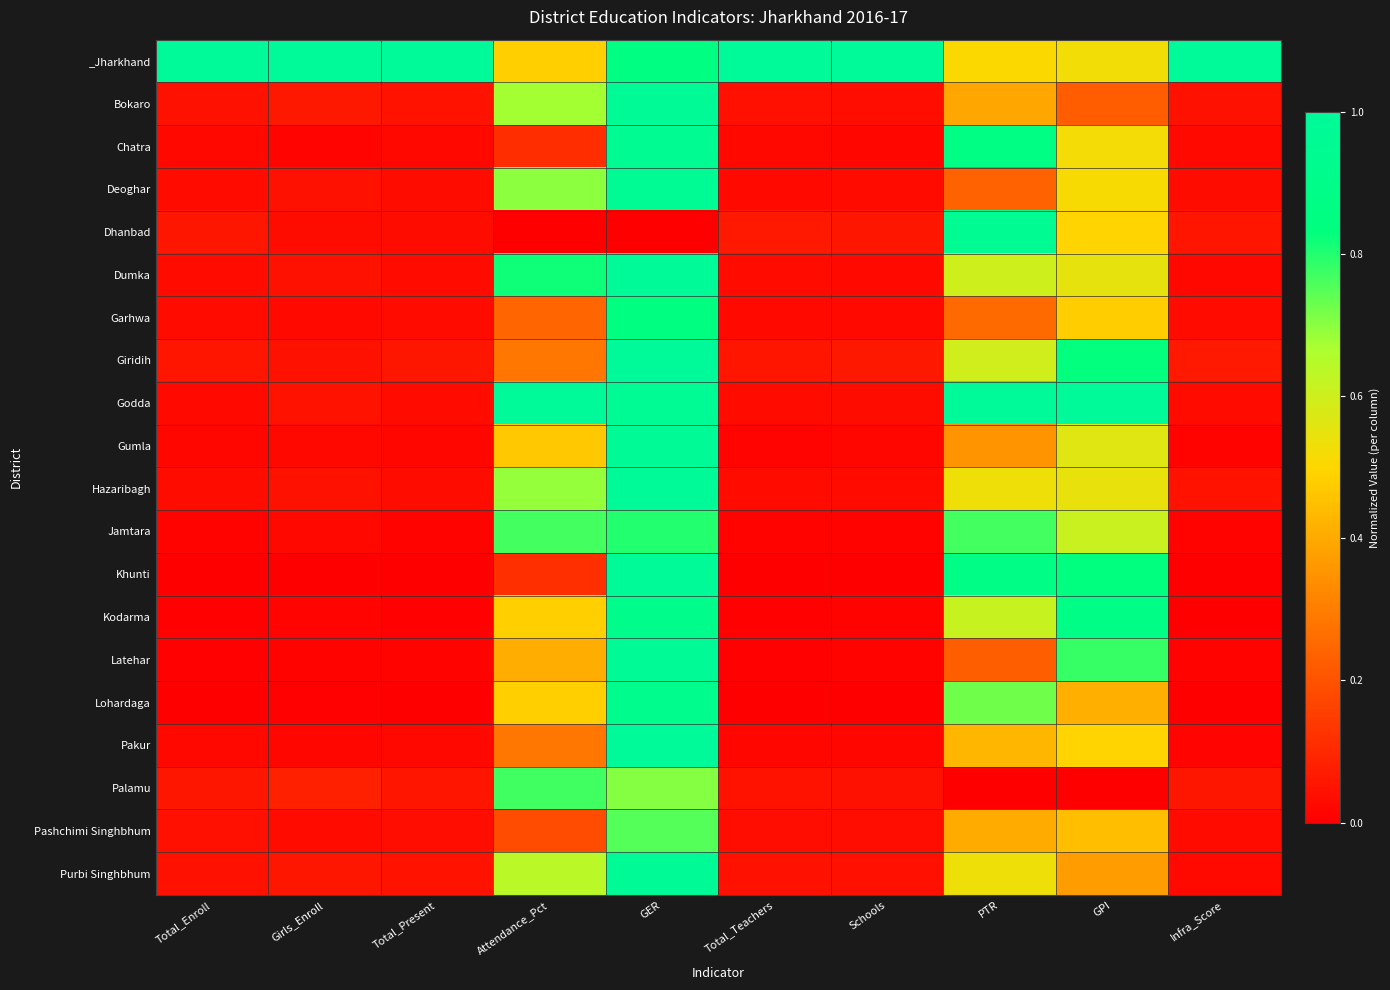

Reading right to left, what are all the values shown in this chart?

_Jharkhand: Infra_Score=1.0	GPI=0.5	PTR=0.5	Schools=1.0	Total_Teachers=1.0	GER=0.9	Attendance_Pct=0.5	Total_Present=1.0	Girls_Enroll=1.0	Total_Enroll=1.0
Bokaro: Infra_Score=0.0	GPI=0.2	PTR=0.4	Schools=0.0	Total_Teachers=0.0	GER=1.0	Attendance_Pct=0.7	Total_Present=0.0	Girls_Enroll=0.1	Total_Enroll=0.0
Chatra: Infra_Score=0.0	GPI=0.5	PTR=0.9	Schools=0.0	Total_Teachers=0.0	GER=1.0	Attendance_Pct=0.1	Total_Present=0.0	Girls_Enroll=0.0	Total_Enroll=0.0
Deoghar: Infra_Score=0.0	GPI=0.5	PTR=0.2	Schools=0.0	Total_Teachers=0.0	GER=1.0	Attendance_Pct=0.7	Total_Present=0.0	Girls_Enroll=0.0	Total_Enroll=0.0
Dhanbad: Infra_Score=0.1	GPI=0.5	PTR=1.0	Schools=0.1	Total_Teachers=0.1	GER=0.0	Attendance_Pct=0.0	Total_Present=0.0	Girls_Enroll=0.0	Total_Enroll=0.1
Dumka: Infra_Score=0.0	GPI=0.5	PTR=0.6	Schools=0.0	Total_Teachers=0.0	GER=1.0	Attendance_Pct=0.8	Total_Present=0.0	Girls_Enroll=0.0	Total_Enroll=0.0
Garhwa: Infra_Score=0.0	GPI=0.5	PTR=0.3	Schools=0.0	Total_Teachers=0.0	GER=0.8	Attendance_Pct=0.2	Total_Present=0.0	Girls_Enroll=0.0	Total_Enroll=0.0
Giridih: Infra_Score=0.1	GPI=0.8	PTR=0.6	Schools=0.1	Total_Teachers=0.1	GER=1.0	Attendance_Pct=0.3	Total_Present=0.1	Girls_Enroll=0.0	Total_Enroll=0.1
Godda: Infra_Score=0.0	GPI=1.0	PTR=1.0	Schools=0.0	Total_Teachers=0.0	GER=1.0	Attendance_Pct=1.0	Total_Present=0.0	Girls_Enroll=0.0	Total_Enroll=0.0
Gumla: Infra_Score=0.0	GPI=0.6	PTR=0.4	Schools=0.0	Total_Teachers=0.0	GER=1.0	Attendance_Pct=0.5	Total_Present=0.0	Girls_Enroll=0.0	Total_Enroll=0.0
Hazaribagh: Infra_Score=0.0	GPI=0.5	PTR=0.5	Schools=0.0	Total_Teachers=0.0	GER=1.0	Attendance_Pct=0.7	Total_Present=0.0	Girls_Enroll=0.0	Total_Enroll=0.0
Jamtara: Infra_Score=0.0	GPI=0.6	PTR=0.8	Schools=0.0	Total_Teachers=0.0	GER=0.8	Attendance_Pct=0.8	Total_Present=0.0	Girls_Enroll=0.0	Total_Enroll=0.0
Khunti: Infra_Score=0.0	GPI=0.8	PTR=0.9	Schools=0.0	Total_Teachers=0.0	GER=1.0	Attendance_Pct=0.1	Total_Present=0.0	Girls_Enroll=0.0	Total_Enroll=0.0
Kodarma: Infra_Score=0.0	GPI=0.9	PTR=0.6	Schools=0.0	Total_Teachers=0.0	GER=0.9	Attendance_Pct=0.5	Total_Present=0.0	Girls_Enroll=0.0	Total_Enroll=0.0
Latehar: Infra_Score=0.0	GPI=0.8	PTR=0.2	Schools=0.0	Total_Teachers=0.0	GER=1.0	Attendance_Pct=0.4	Total_Present=0.0	Girls_Enroll=0.0	Total_Enroll=0.0
Lohardaga: Infra_Score=0.0	GPI=0.4	PTR=0.7	Schools=0.0	Total_Teachers=0.0	GER=0.9	Attendance_Pct=0.5	Total_Present=0.0	Girls_Enroll=0.0	Total_Enroll=0.0
Pakur: Infra_Score=0.0	GPI=0.5	PTR=0.4	Schools=0.0	Total_Teachers=0.0	GER=1.0	Attendance_Pct=0.3	Total_Present=0.0	Girls_Enroll=0.0	Total_Enroll=0.0
Palamu: Infra_Score=0.1	GPI=0.0	PTR=0.0	Schools=0.0	Total_Teachers=0.0	GER=0.7	Attendance_Pct=0.8	Total_Present=0.1	Girls_Enroll=0.1	Total_Enroll=0.1
Pashchimi Singhbhum: Infra_Score=0.0	GPI=0.4	PTR=0.4	Schools=0.0	Total_Teachers=0.0	GER=0.8	Attendance_Pct=0.2	Total_Present=0.0	Girls_Enroll=0.0	Total_Enroll=0.0
Purbi Singhbhum: Infra_Score=0.0	GPI=0.4	PTR=0.5	Schools=0.0	Total_Teachers=0.0	GER=1.0	Attendance_Pct=0.6	Total_Present=0.0	Girls_Enroll=0.1	Total_Enroll=0.0